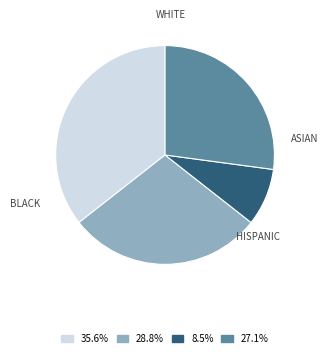

Does any single category account for the majority?

No